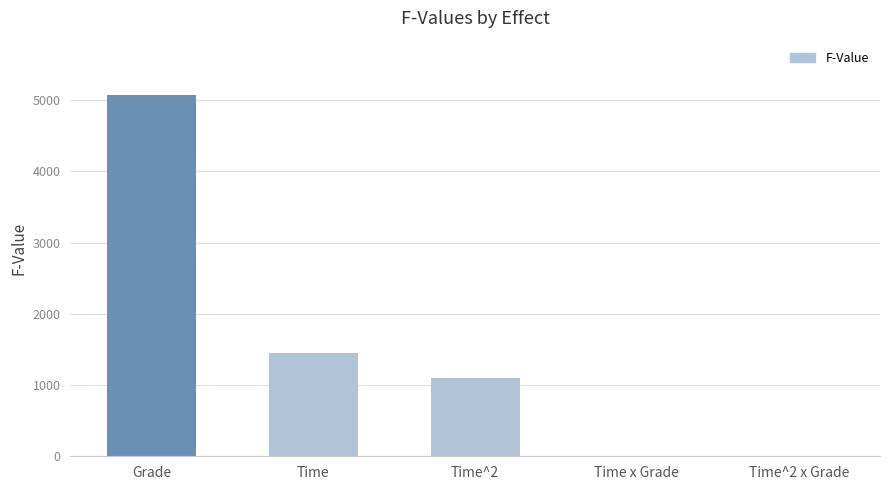

The chart shows a value of 1897.9 at Time^2. True or false?

False